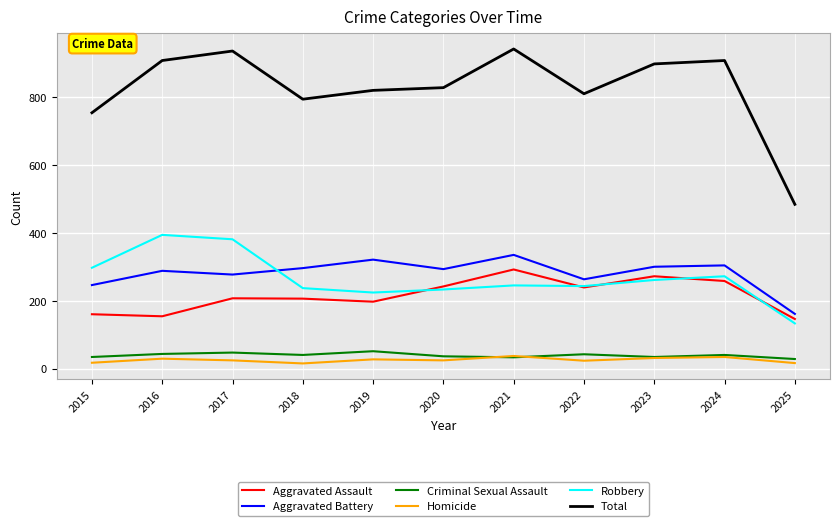

What value does the Total series have at 2018?

794